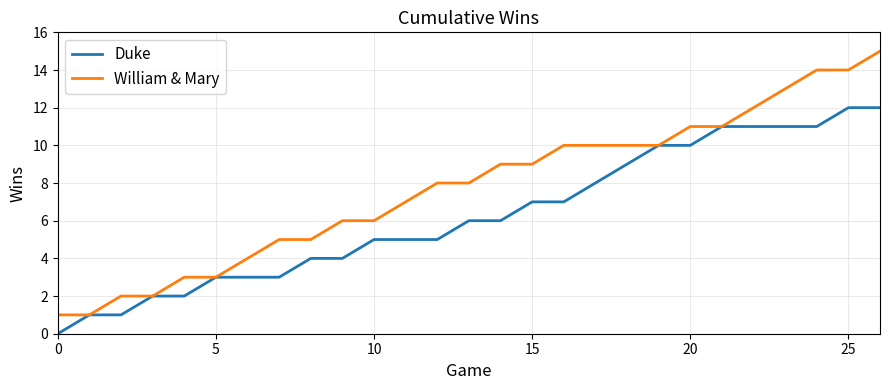

Which series has the largest total across all categories?

William & Mary